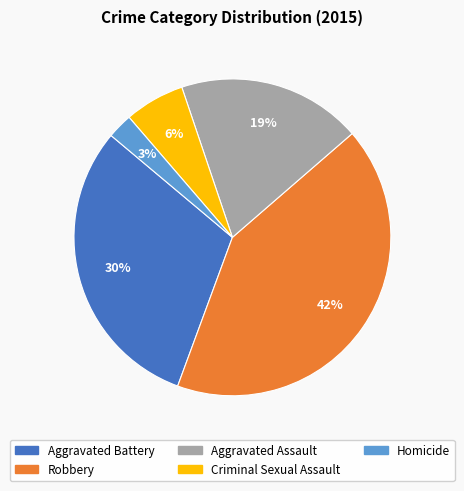

Does Criminal Sexual Assault represent more than half of the total?

No